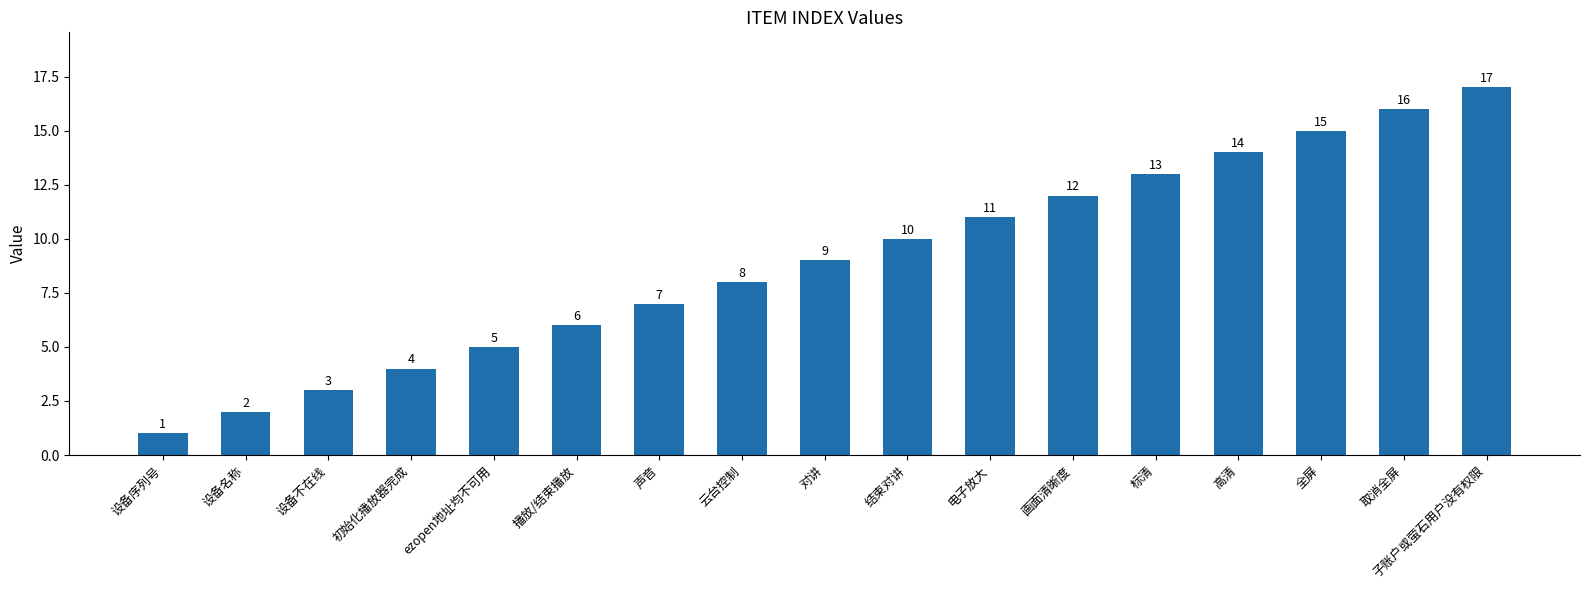

Rank the categories by value from highest to lowest.

子账户或萤石用户没有权限, 取消全屏, 全屏, 高清, 标清, 画面清晰度, 电子放大, 结束对讲, 对讲, 云台控制, 声音, 播放/结束播放, ezopen地址均不可用, 初始化播放器完成, 设备不在线, 设备名称, 设备序列号